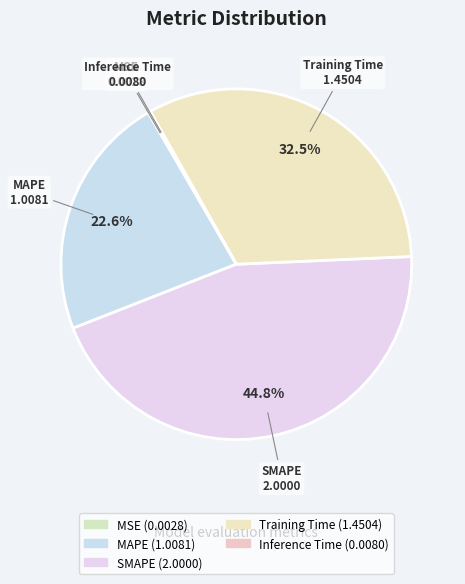

Rank the categories by value from lowest to highest.

MSE, Inference Time, MAPE, Training Time, SMAPE